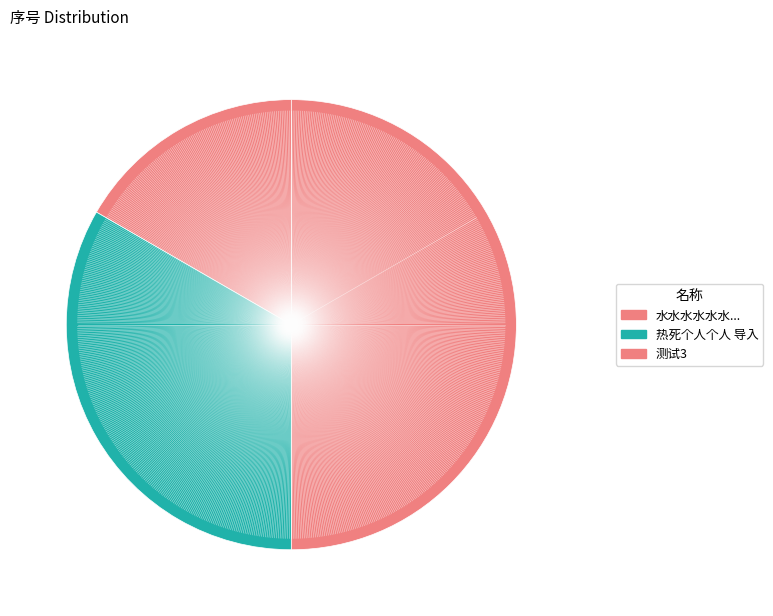

What is the smallest slice in the pie chart?

水水水水水水水水水水水水水水水水水水水宋丹丹生生死死生生死死生生死死生生死死